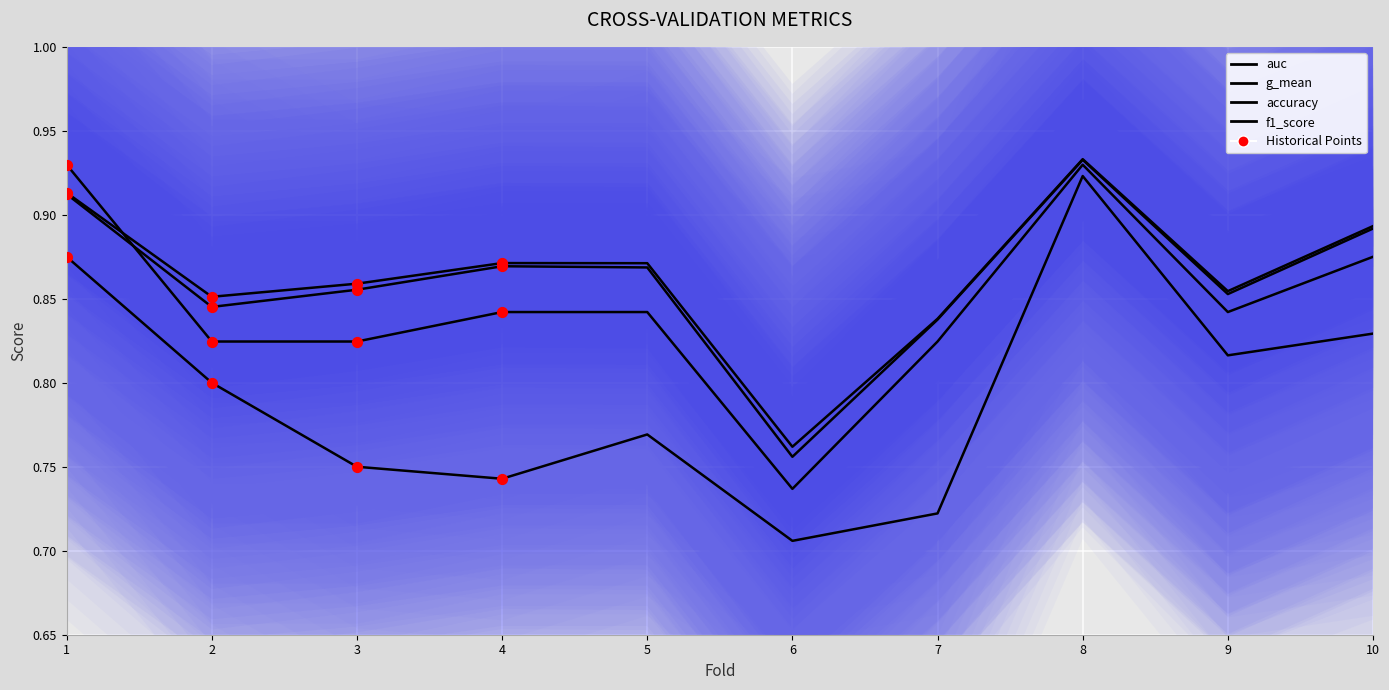

Which series has the largest total across all categories?

auc